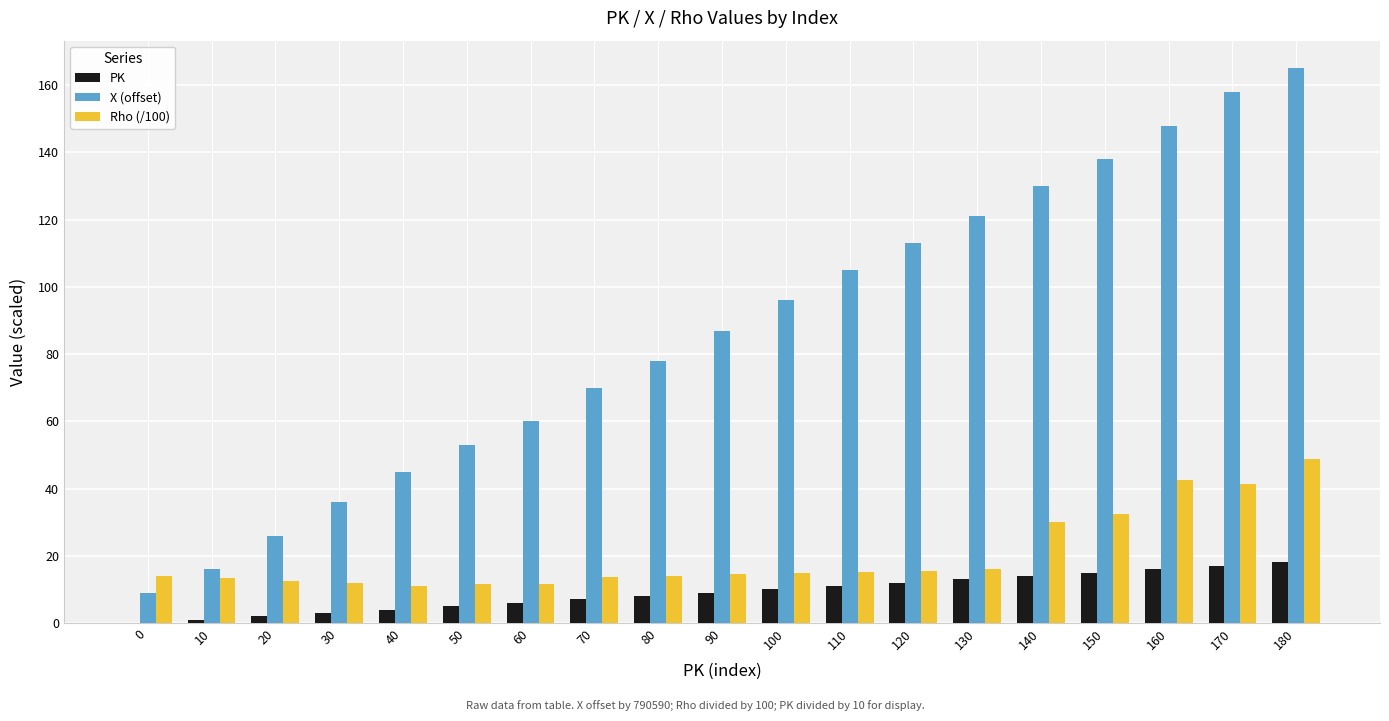

Count the number of categories in the chart.

19